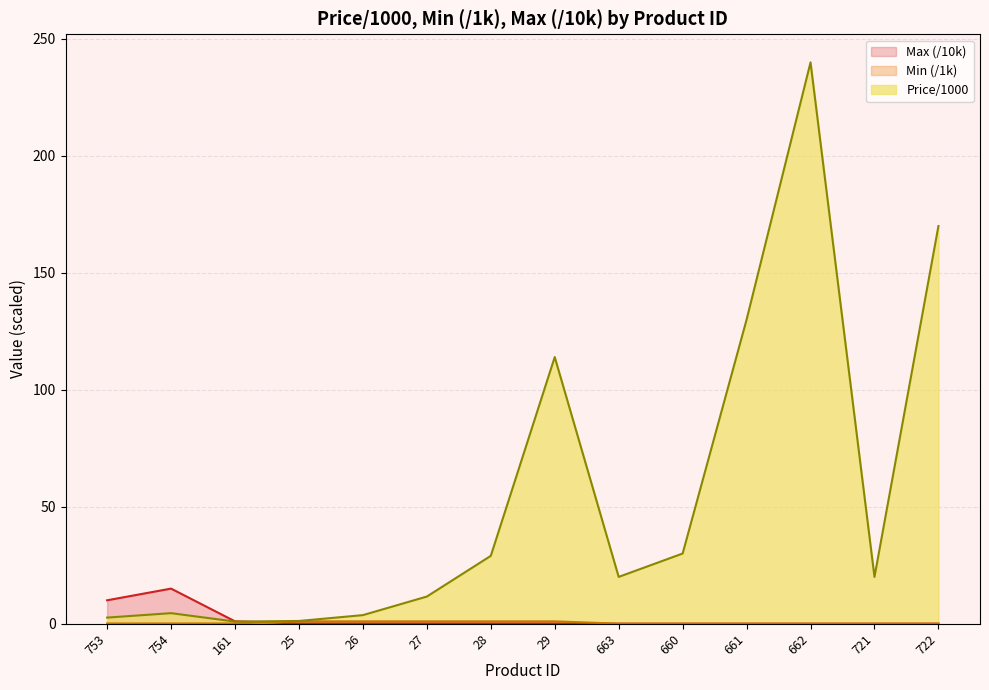

The Price/1000 series shows 30.0 at 660. True or false?

True